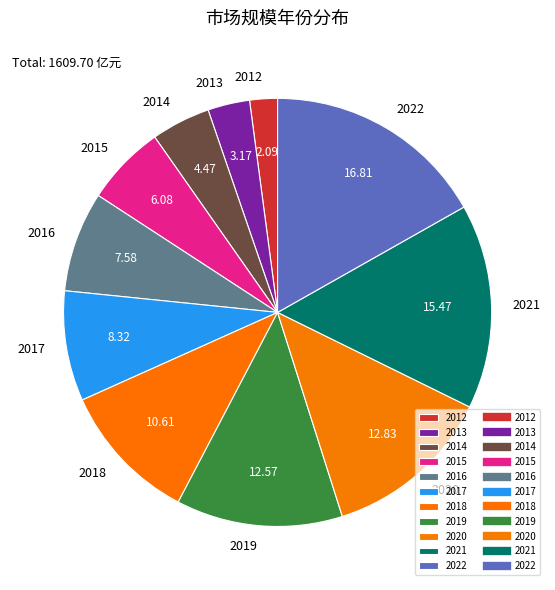

What is the ratio of the value at 2016 to the value at 2020?

0.6